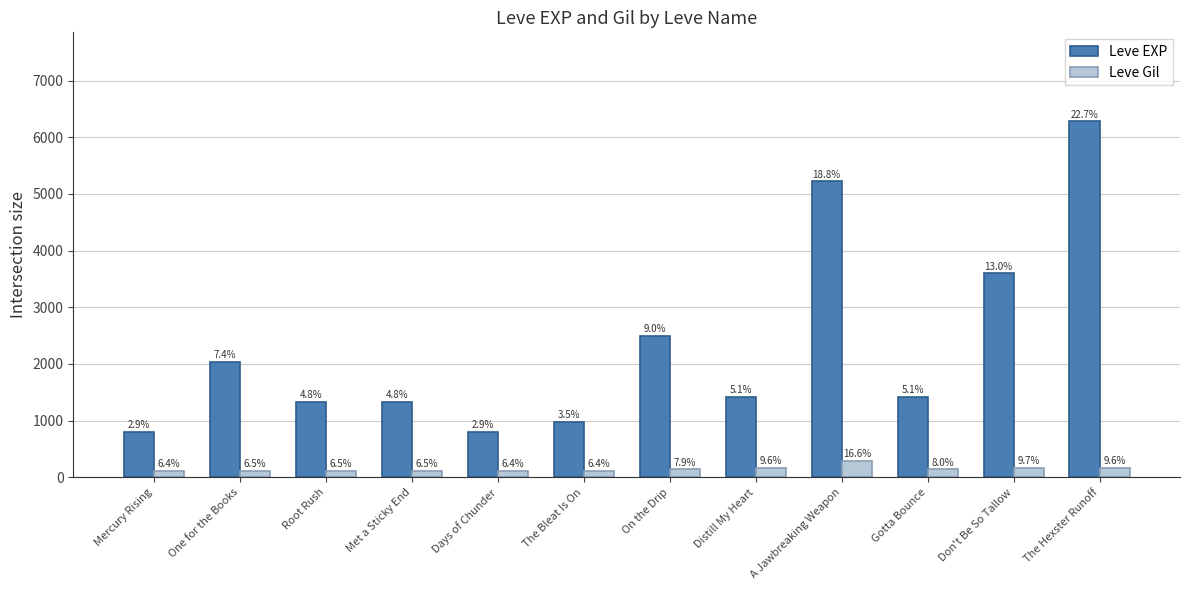

The Leve EXP series shows 1942 at Root Rush. True or false?

False